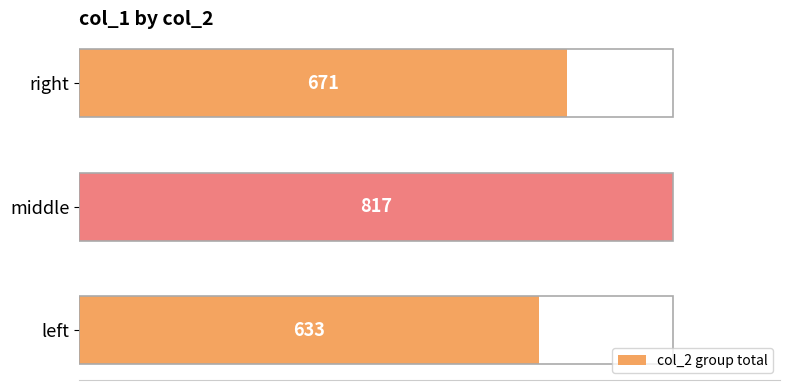

What is the ratio of the value at left to the value at right?

0.9